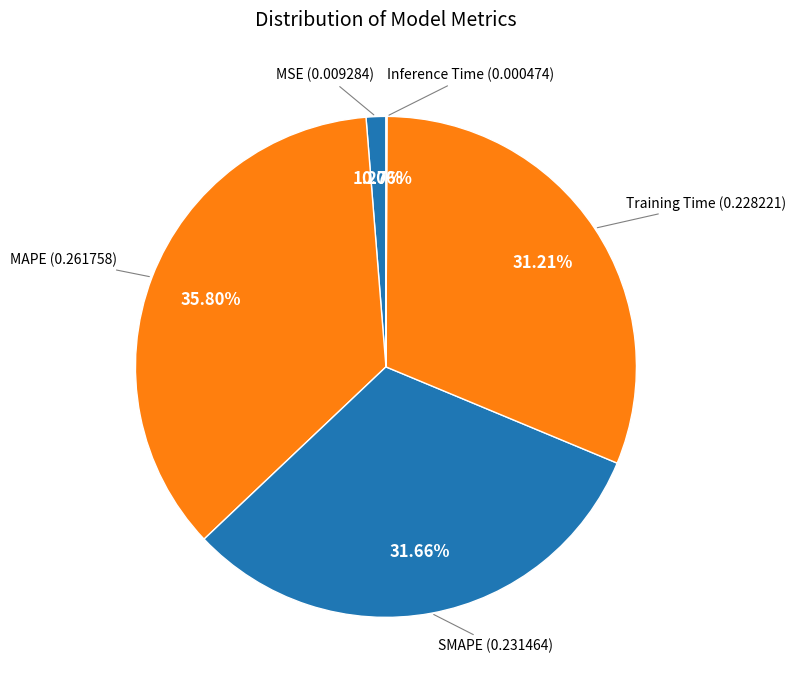

To the nearest percent, what portion does MAPE represent?

36%